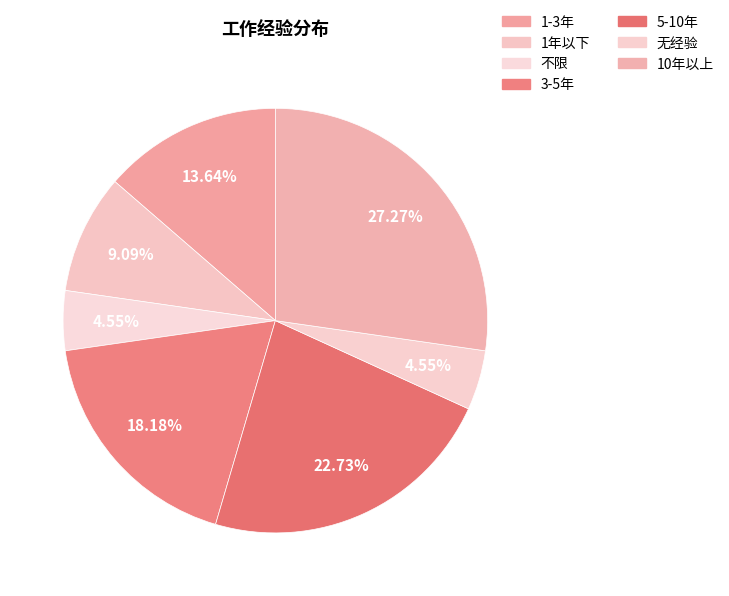

Which slice is the smallest?

不限